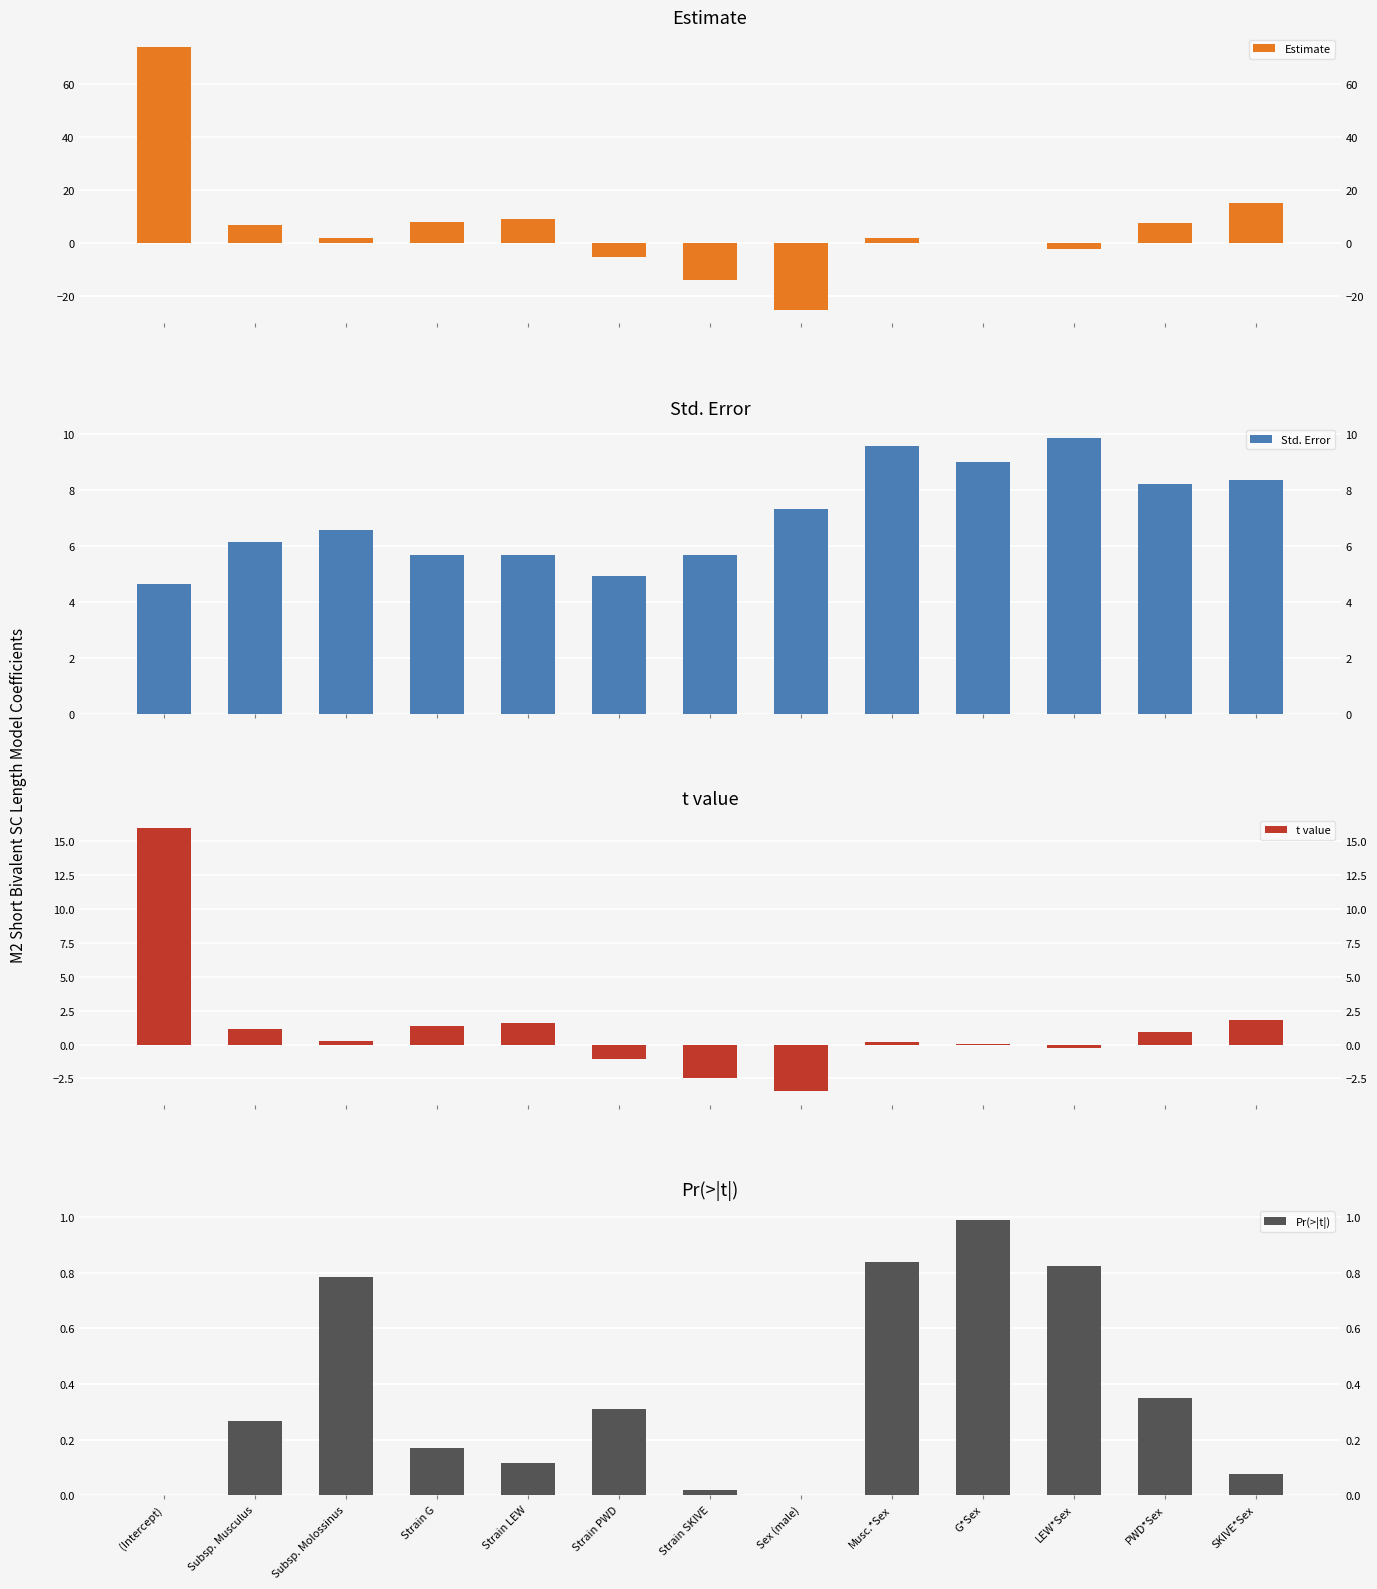

Which series changed the most between Strain LEW and LEW*Sex?

Estimate